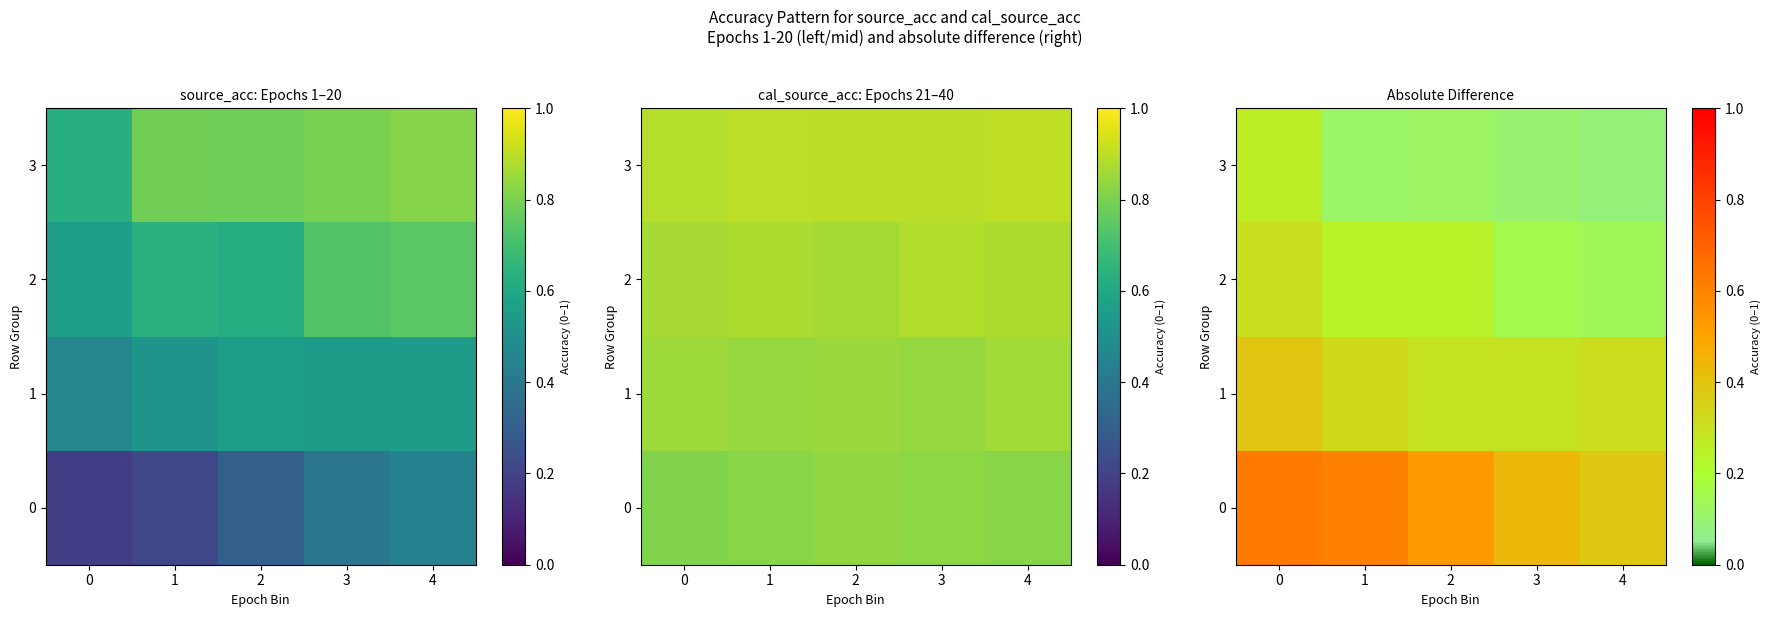

The 2 series shows 0.1 at 3. True or false?

False